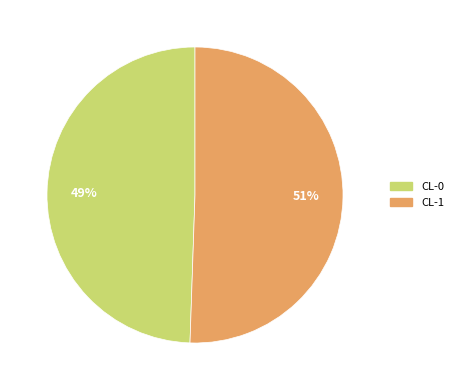

What is the largest slice in the pie chart?

CL-1